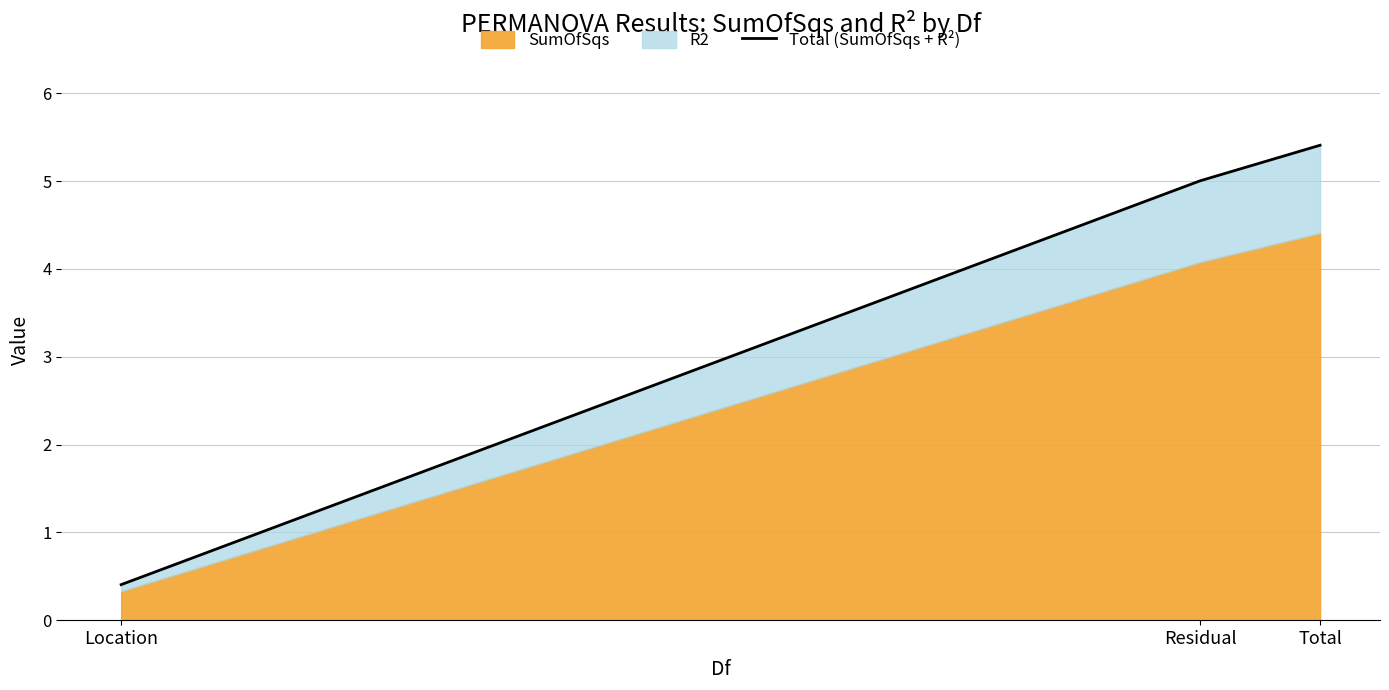

Read the value at Total.

5.4